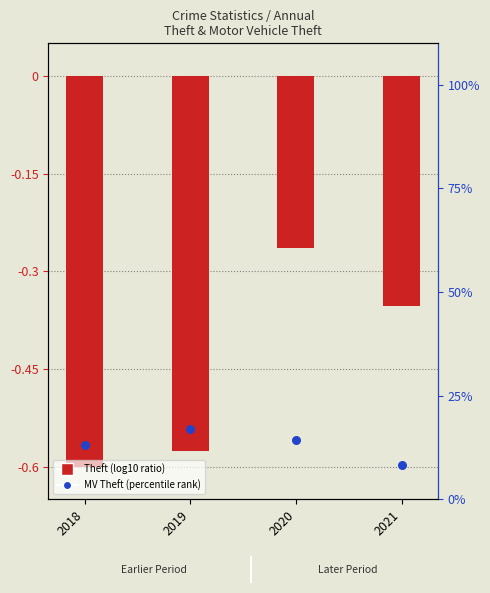

Is the value of Motor Vehicle Theft (percentile) at 2018 greater than the value of Theft (log10 ratio) at 2019?

Yes